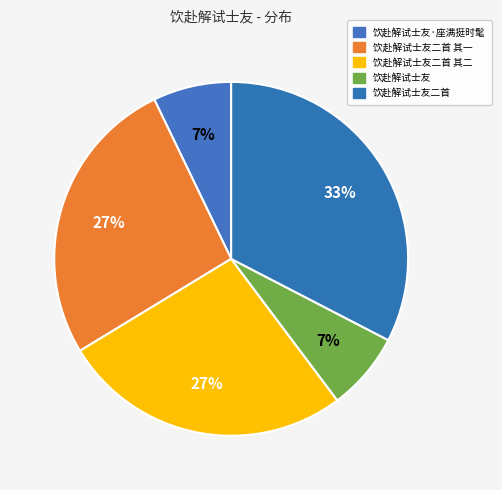

True or false: 饮赴解试士友·座满挺时髦 accounts for 7% of the total.

True